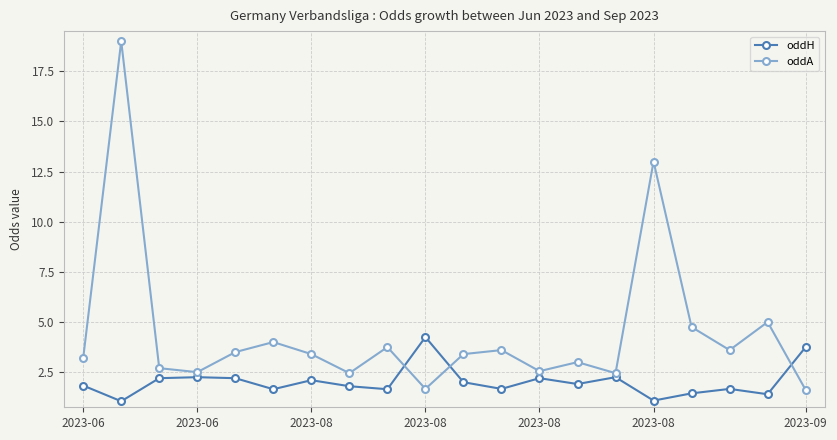

In oddH, how many points are lower than both neighbors (excluding endpoints)?

7